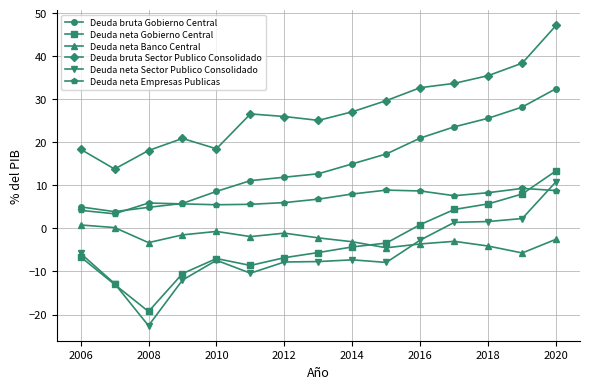

What is the smallest value displayed?

-22.6